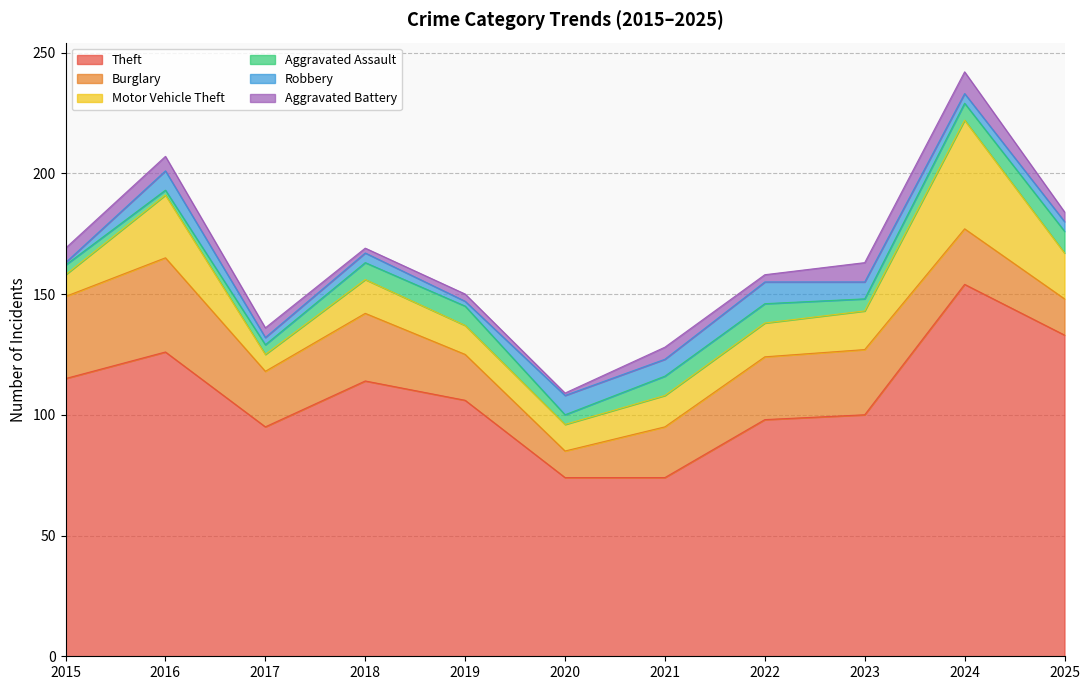

True or false: Aggravated Assault has more than 1 points higher than both neighbors.

False